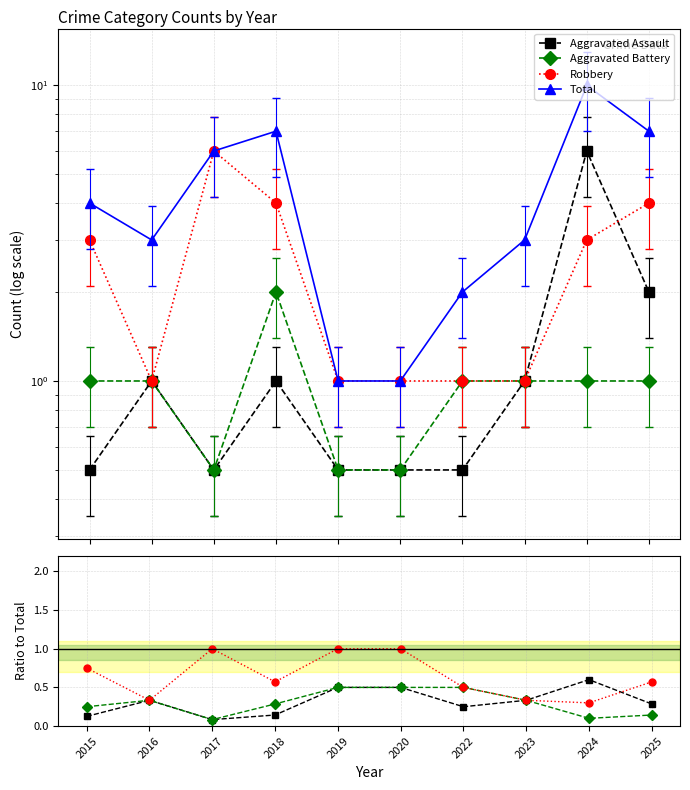

Rank the series at 2023 from highest to lowest value.

Total, Aggravated Assault, Aggravated Battery, Robbery